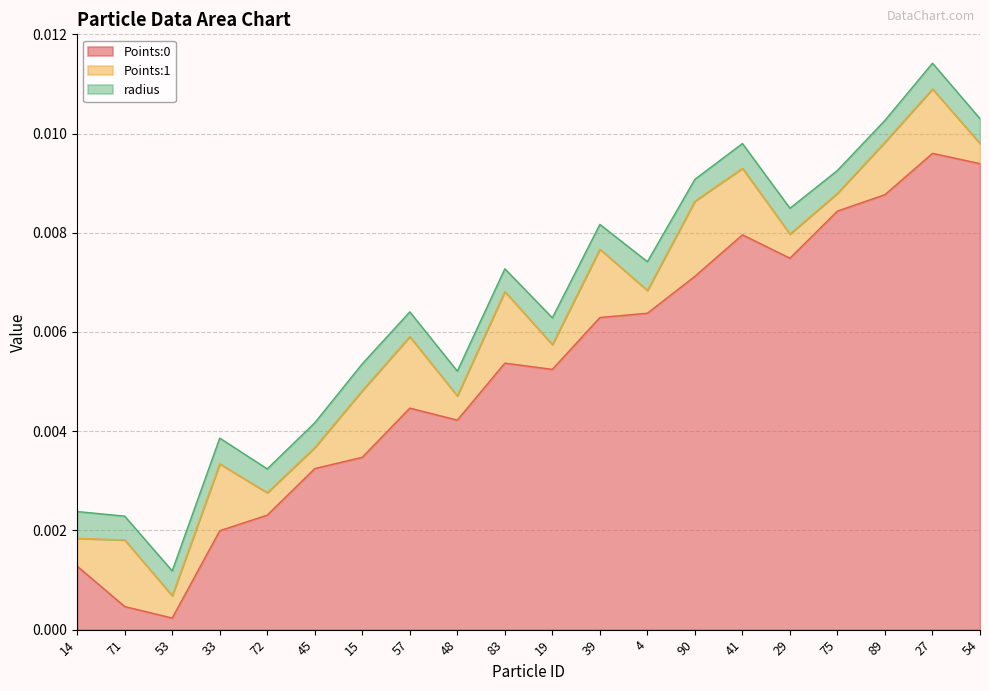

In Points:0, how many points are higher than both neighbors (excluding endpoints)?

4